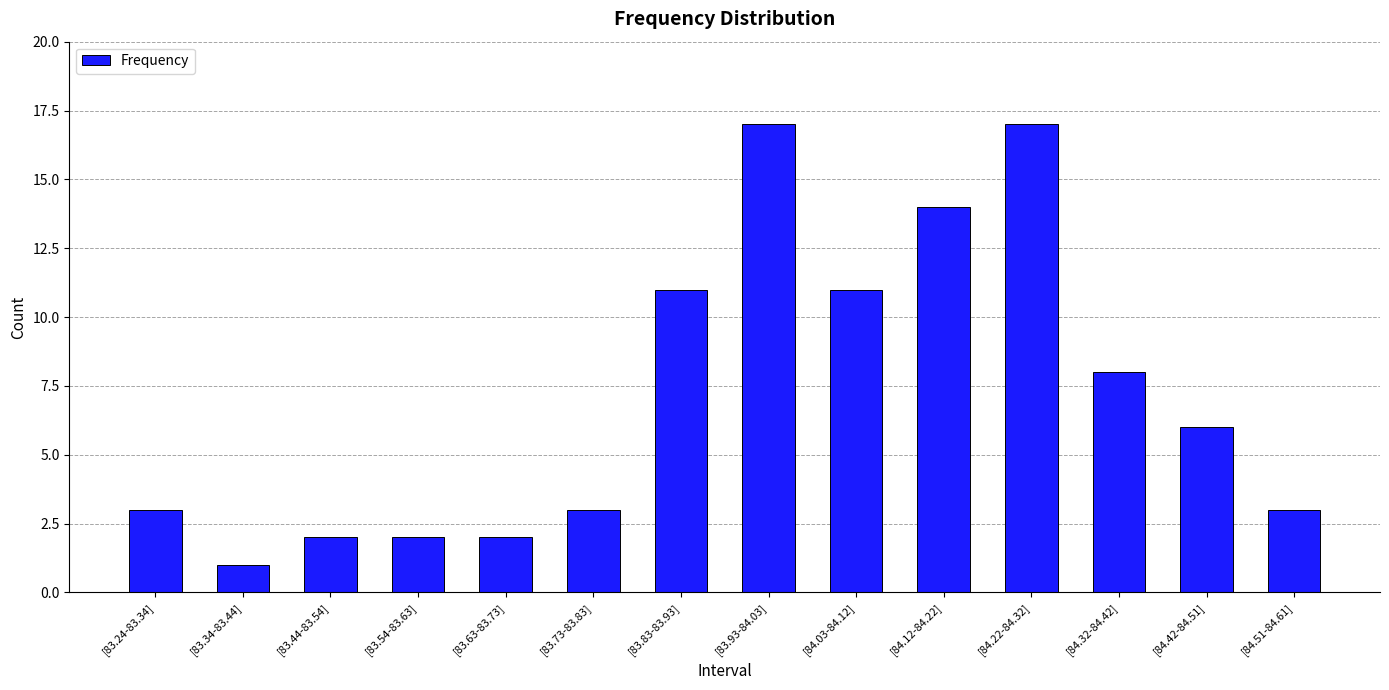

At which label does the data first exceed 6?

[83.83-83.93]